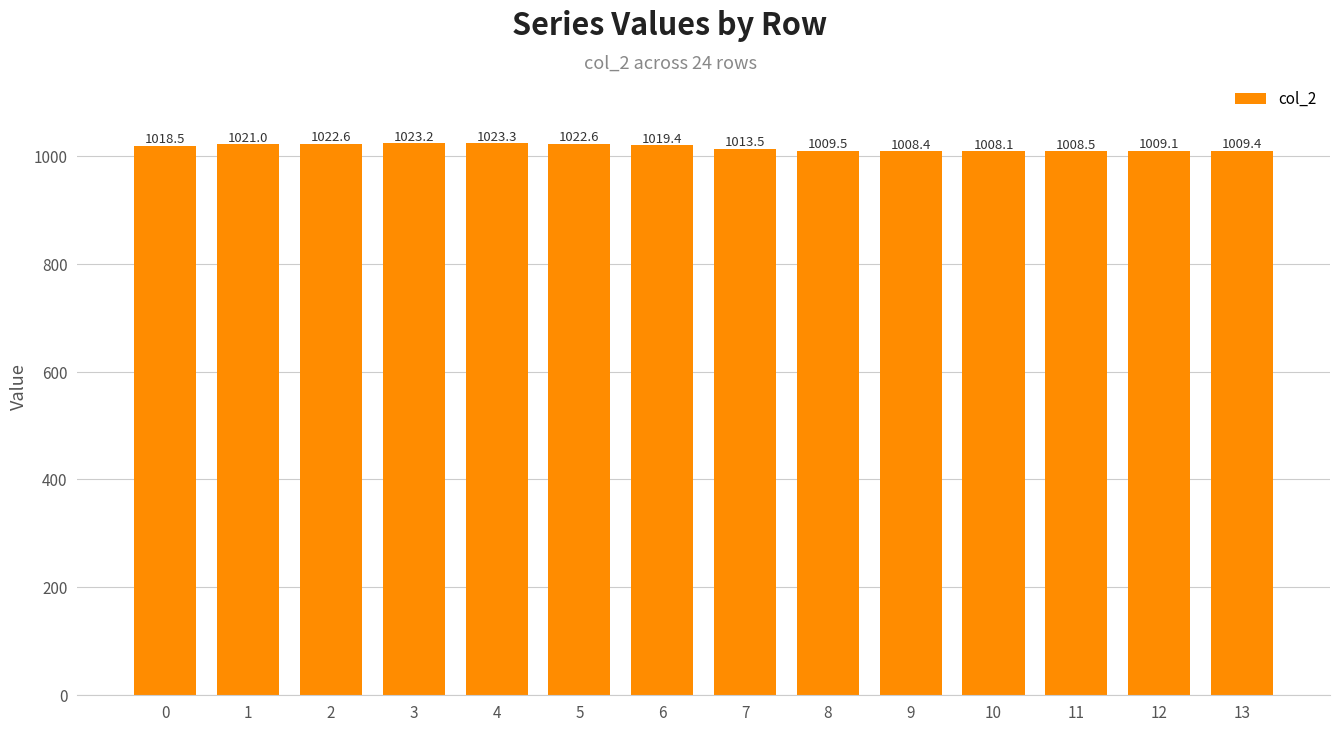

True or false: the data shows 577.9 at 13.

False